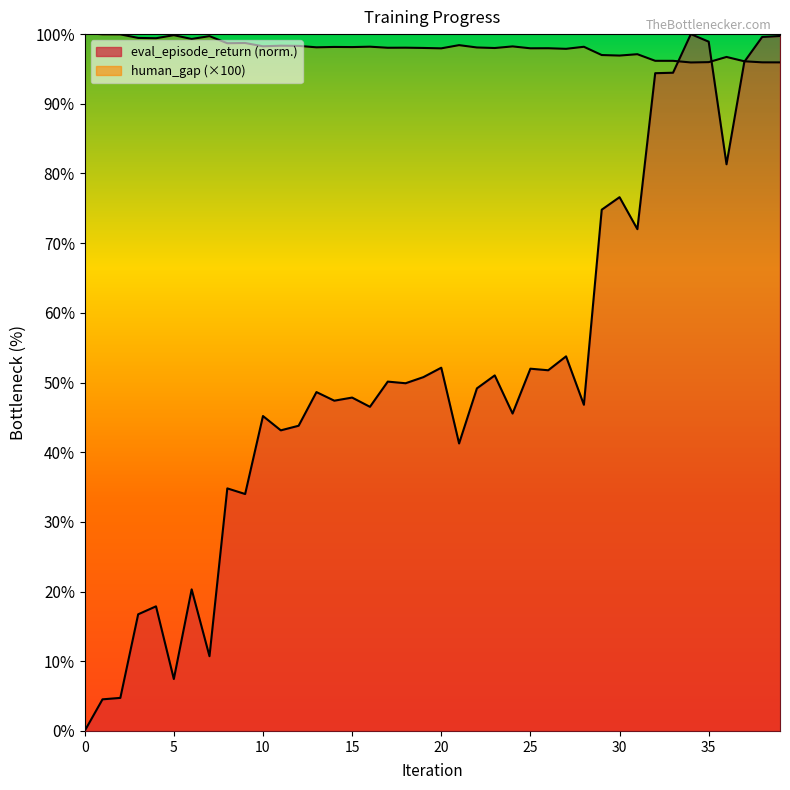

Between 39 and 36, which is larger?

39